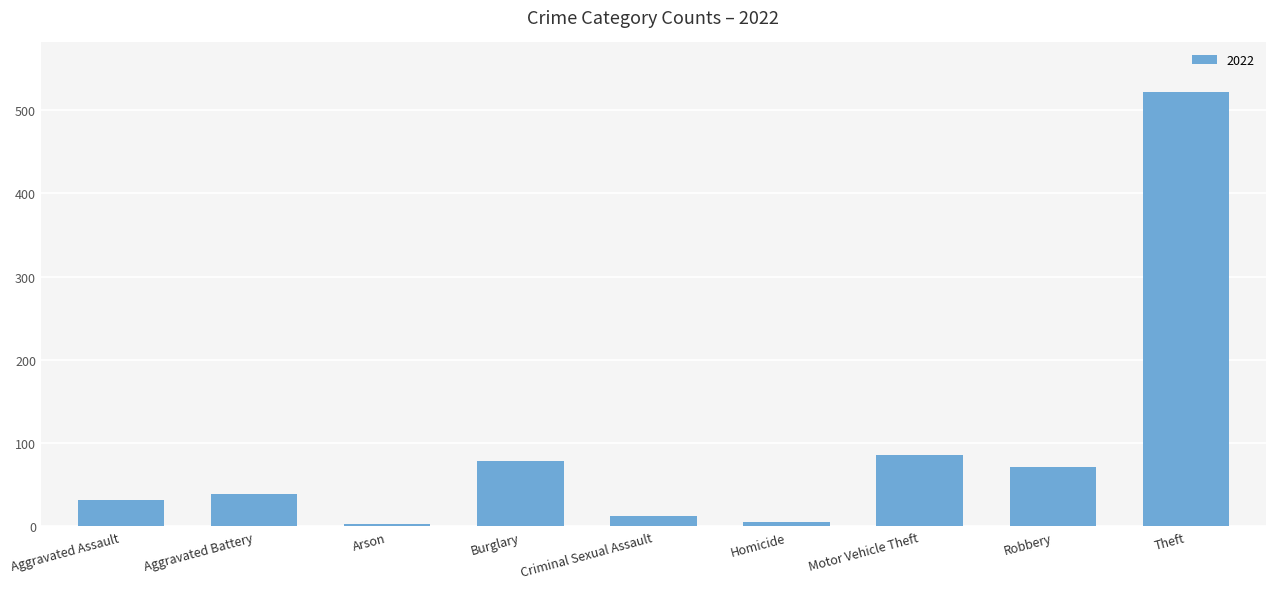

What is the label of the 8th bar from the left?

Robbery